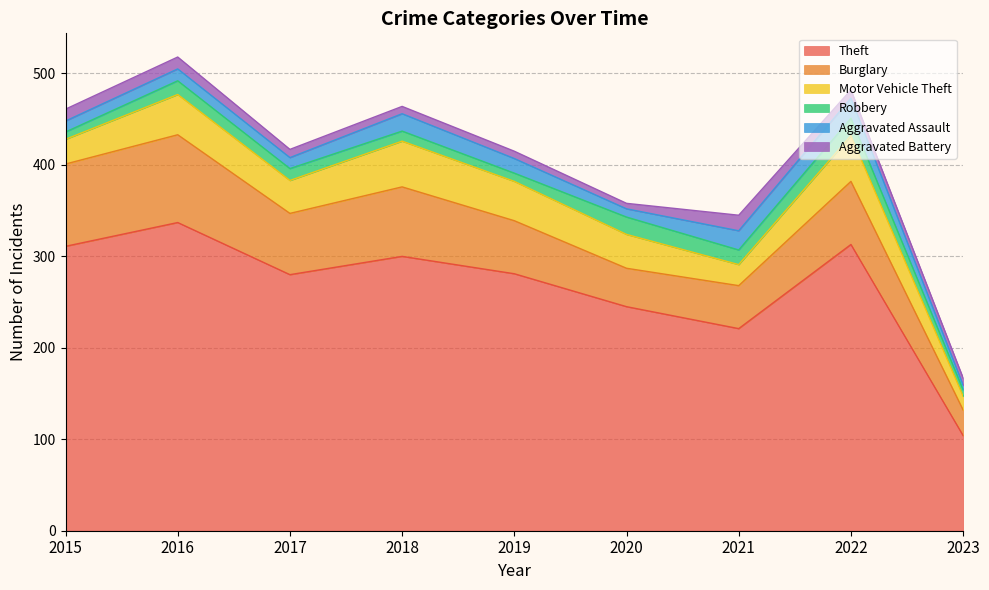

Reading right to left, list all the values displayed in this chart.

Theft: 2023=104	2022=313	2021=221	2020=245	2019=281	2018=300	2017=280	2016=337	2015=311
Burglary: 2023=28	2022=69	2021=47	2020=42	2019=58	2018=76	2017=67	2016=96	2015=90
Motor Vehicle Theft: 2023=15	2022=50	2021=23	2020=37	2019=43	2018=50	2017=36	2016=44	2015=27
Robbery: 2023=7	2022=19	2021=16	2020=19	2019=9	2018=11	2017=13	2016=15	2015=8
Aggravated Assault: 2023=5	2022=22	2021=21	2020=9	2019=16	2018=19	2017=12	2016=13	2015=12
Aggravated Battery: 2023=8	2022=9	2021=17	2020=6	2019=8	2018=8	2017=9	2016=13	2015=13